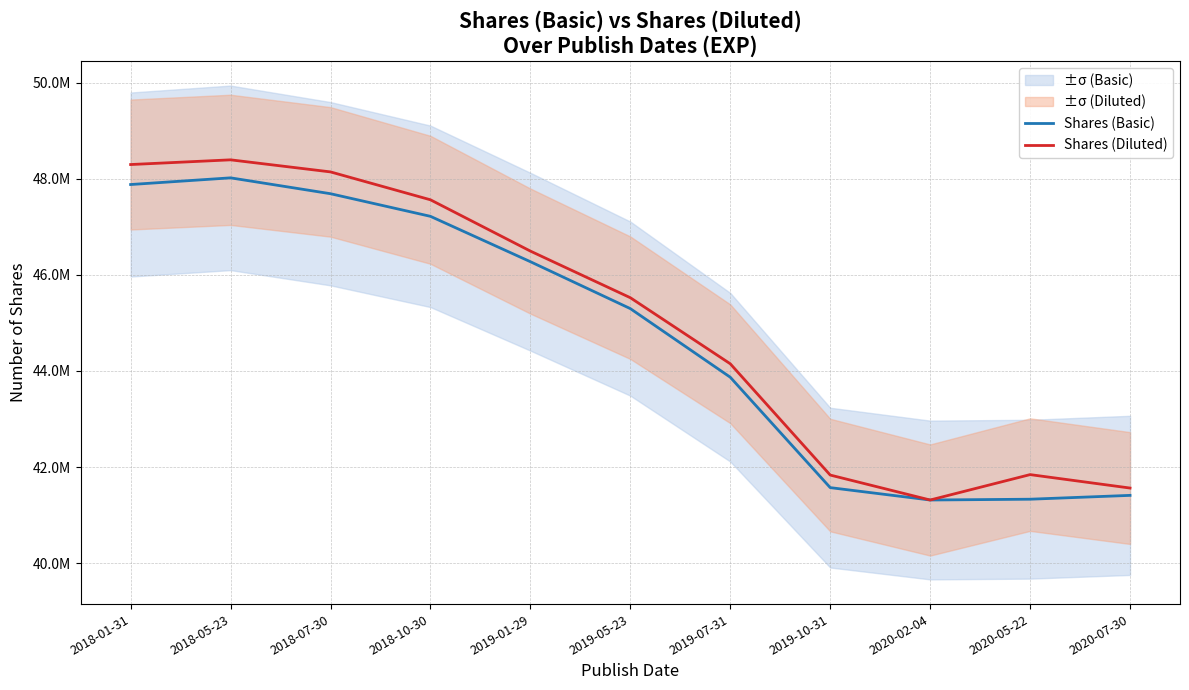

Which category has the lowest value across all series?

2020-02-04